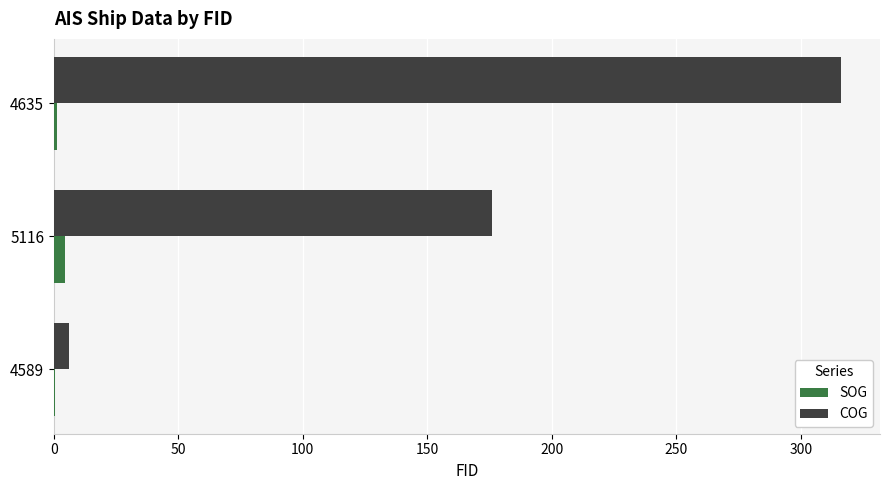

Is the value of SOG at 4589 greater than the value of COG at 4635?

No